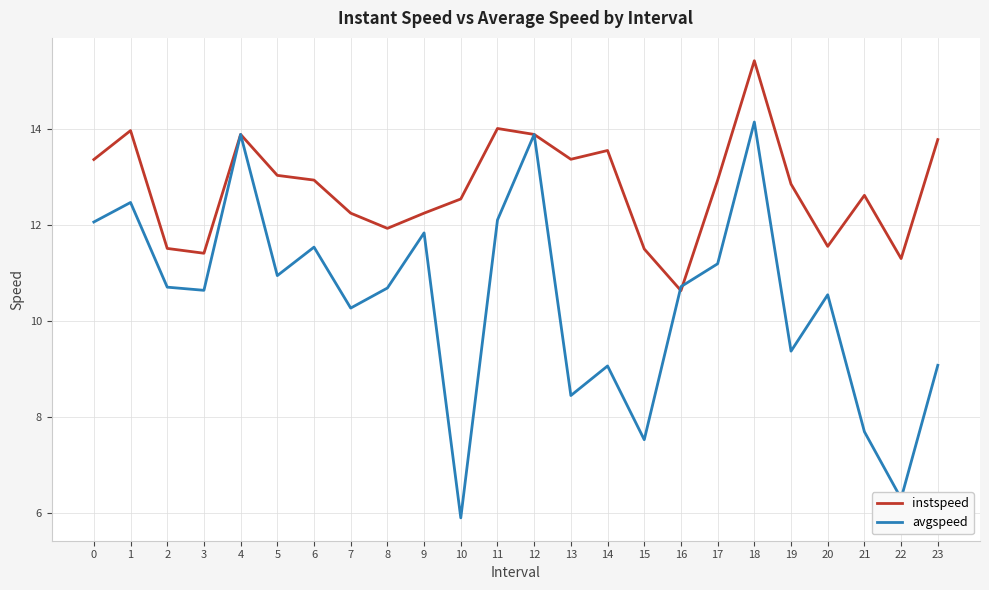

What is the spread (max minus min) of values at 13?

4.9